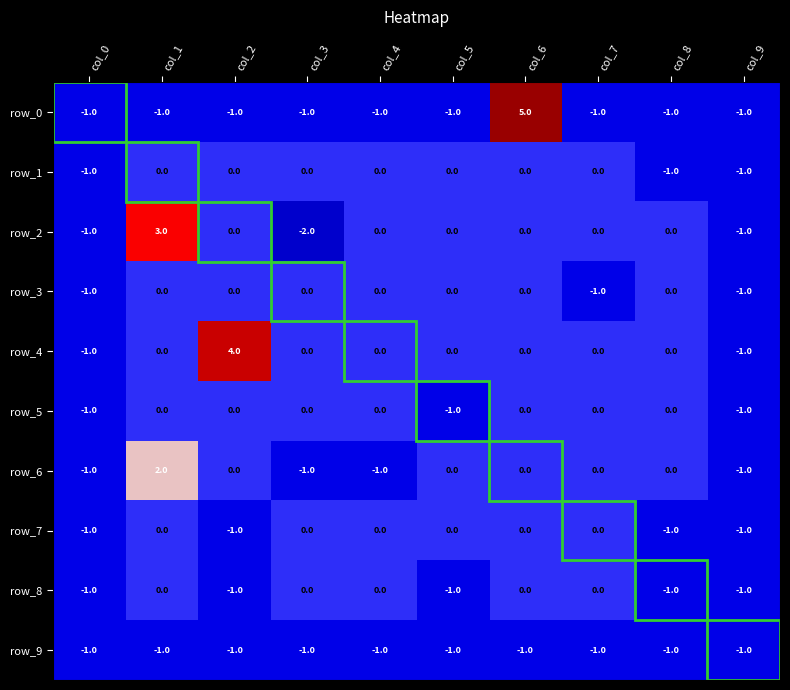

Reading left to right, transcribe all the data shown in this chart.

row_0: -1	-1	-1	-1	-1	-1	5	-1	-1	-1
row_1: -1	0	0	0	0	0	0	0	-1	-1
row_2: -1	3	0	-2	0	0	0	0	0	-1
row_3: -1	0	0	0	0	0	0	-1	0	-1
row_4: -1	0	4	0	0	0	0	0	0	-1
row_5: -1	0	0	0	0	-1	0	0	0	-1
row_6: -1	2	0	-1	-1	0	0	0	0	-1
row_7: -1	0	-1	0	0	0	0	0	-1	-1
row_8: -1	0	-1	0	0	-1	0	0	-1	-1
row_9: -1	-1	-1	-1	-1	-1	-1	-1	-1	-1